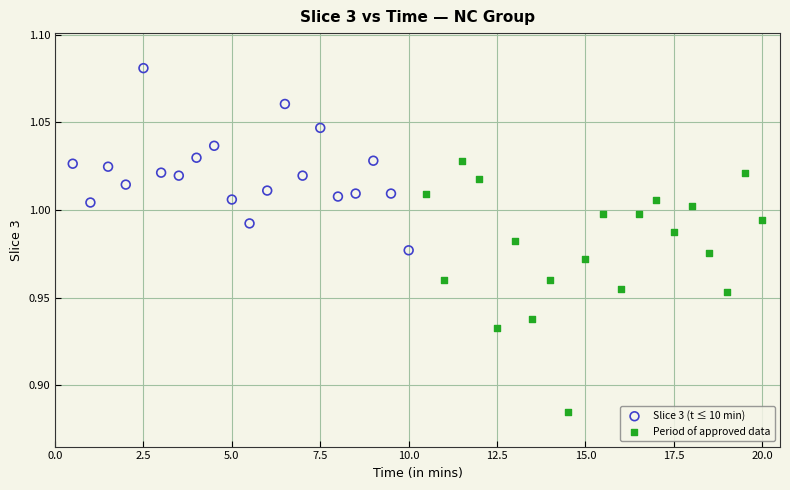

Which series contains the highest Y value?

Slice 3 (t ≤ 10 min)